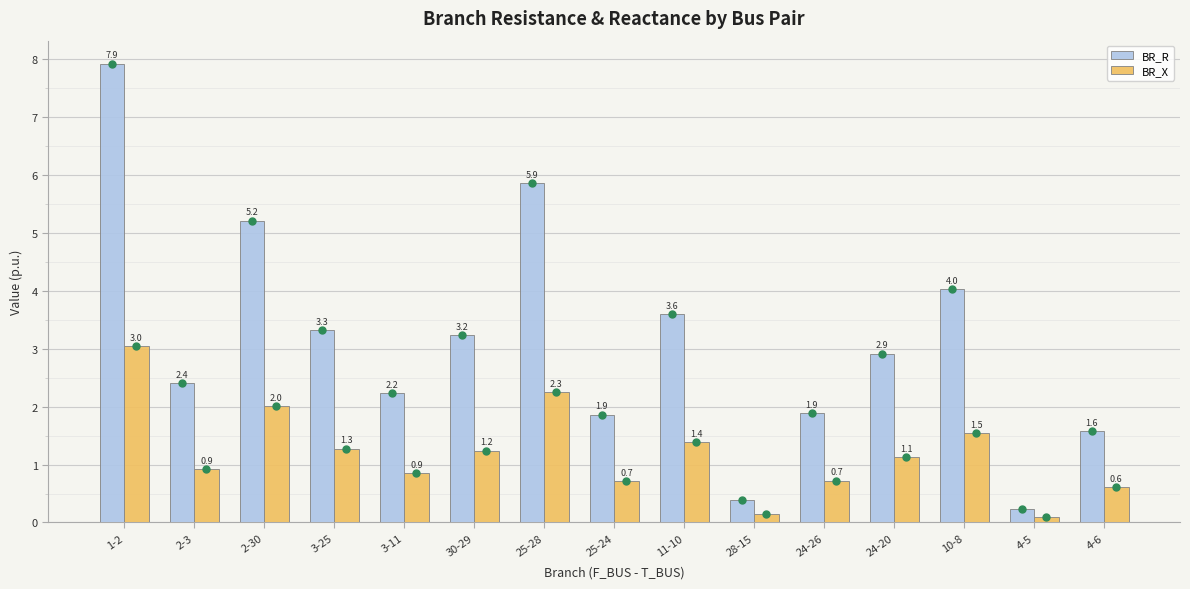

Which series contains the lowest Y value?

BR_X